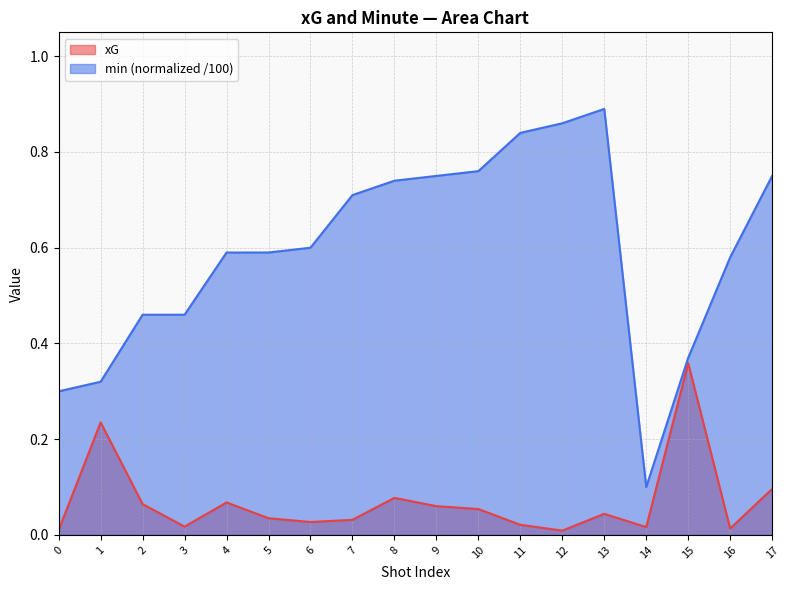

What are all the series names shown in the legend?

xG, min (normalized /100)